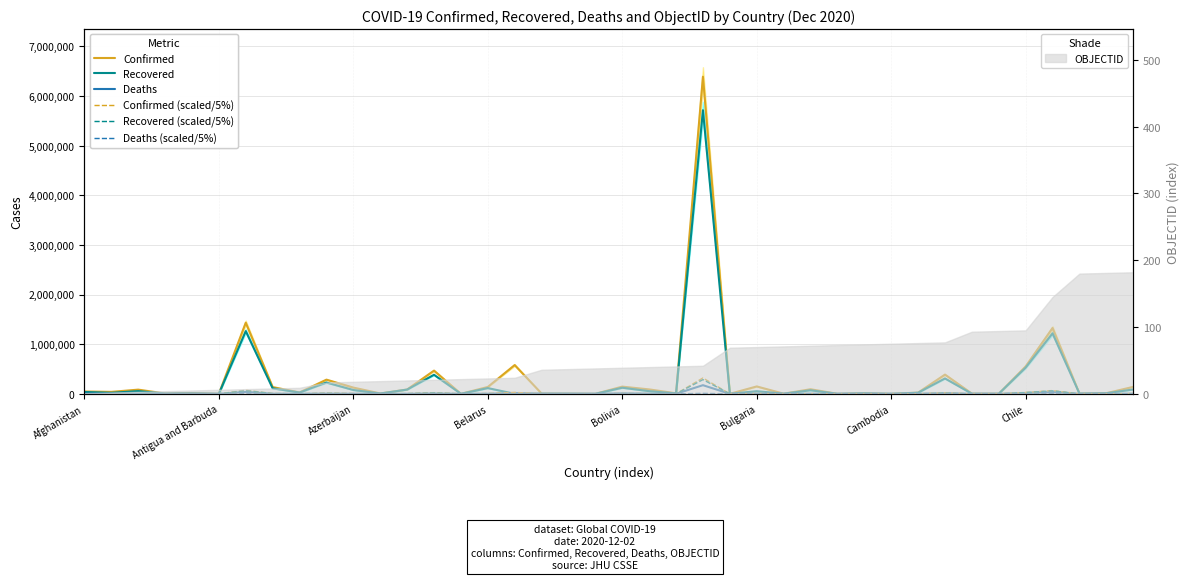

True or false: Deaths and Deaths (scaled/5%) cross at least once.

False